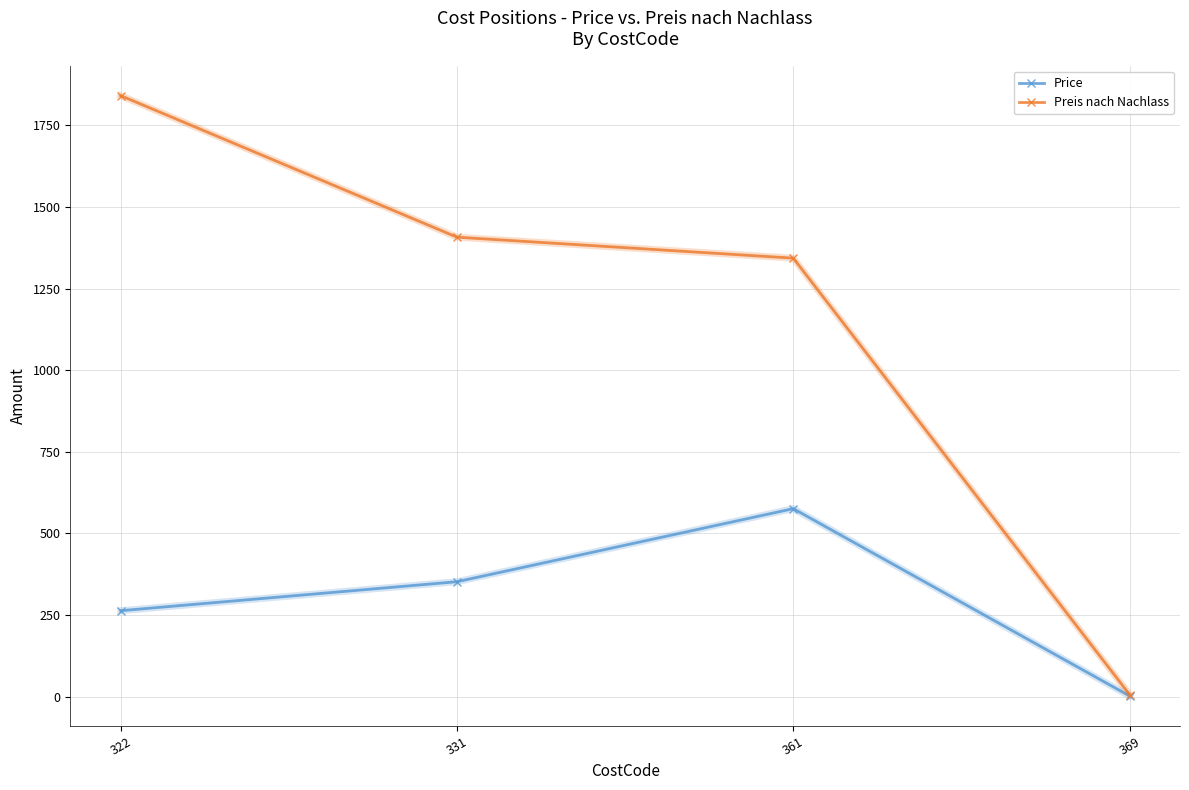

Reading right to left, what are all the values shown in this chart?

Price: 1.8	575.8	351.9	263.1
Preis nach Nachlass: 6.1	1343.4	1407.7	1841.4